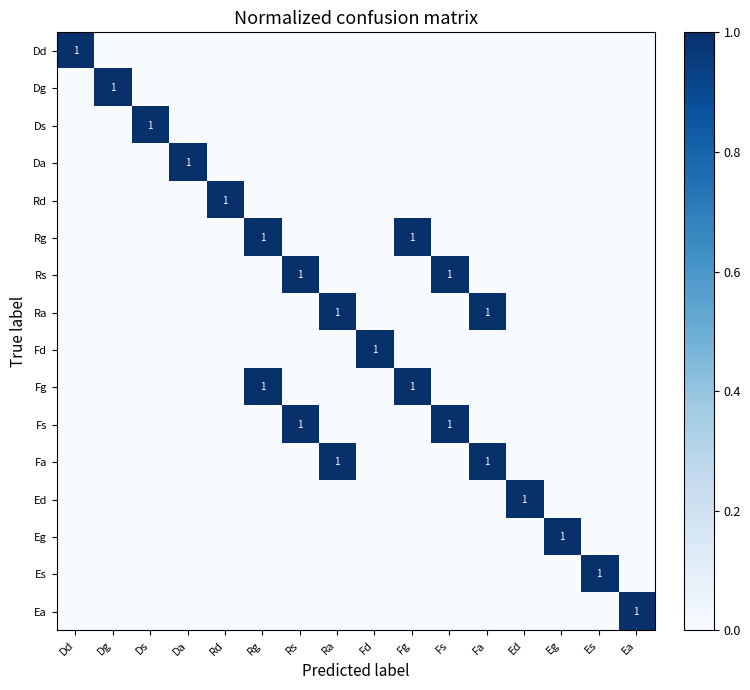

Between Ra and Es, which series saw the biggest shift?

Ra